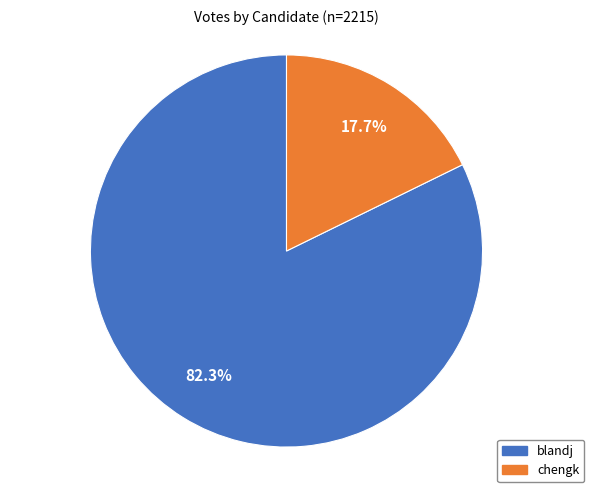

To the nearest percent, what is the difference between the largest and smallest slice percentages?

65%